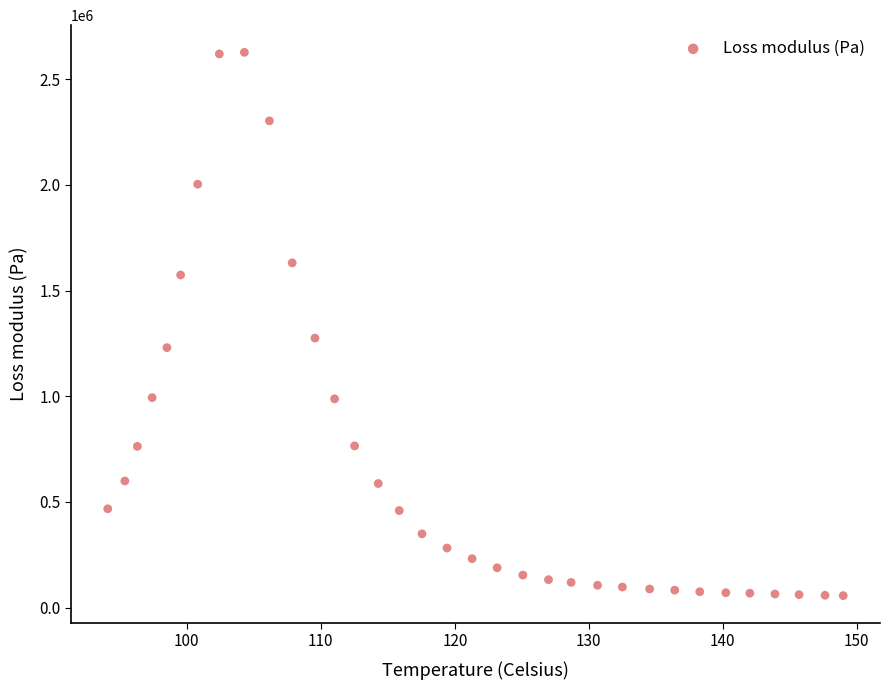

What is the range of X values (max minus min)?

54.9